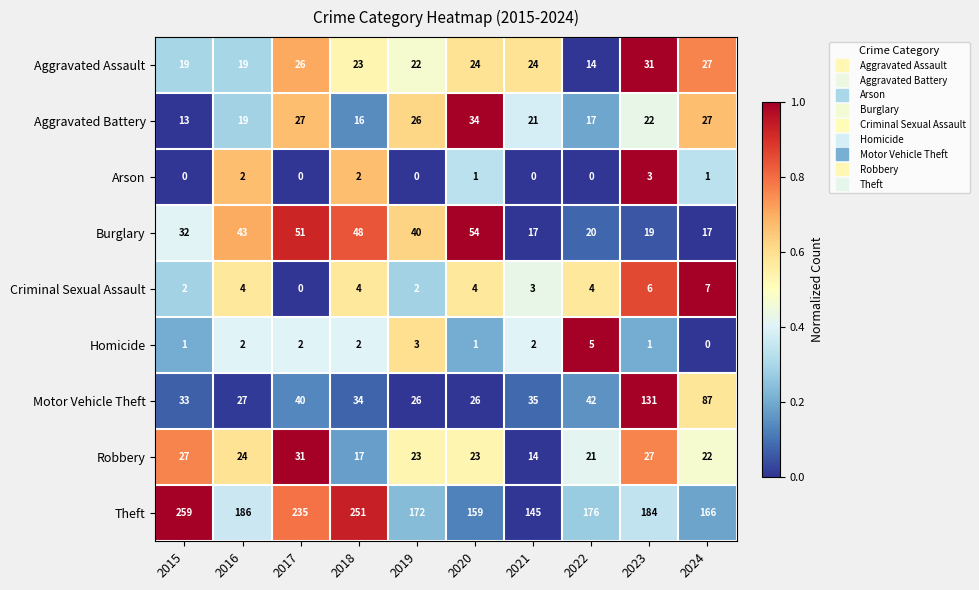

What is the difference between the highest and lowest values at 2015?

259